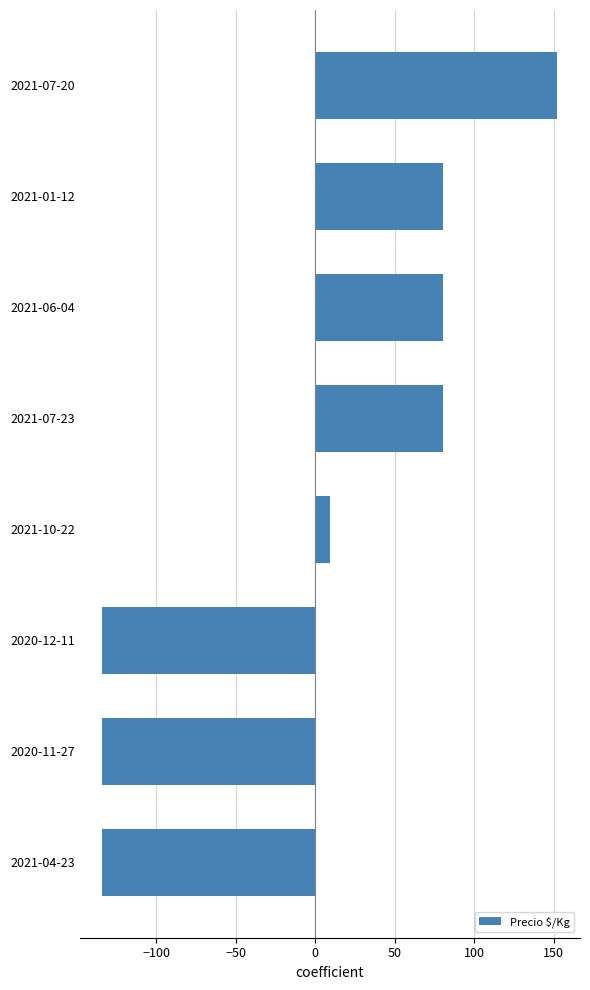

Reading top to bottom, list all the values displayed in this chart.

2021-07-20=152.1	2021-01-12=80.1	2021-06-04=80.1	2021-07-23=80.1	2021-10-22=9.1	2020-12-11=-133.9	2020-11-27=-133.9	2021-04-23=-133.9